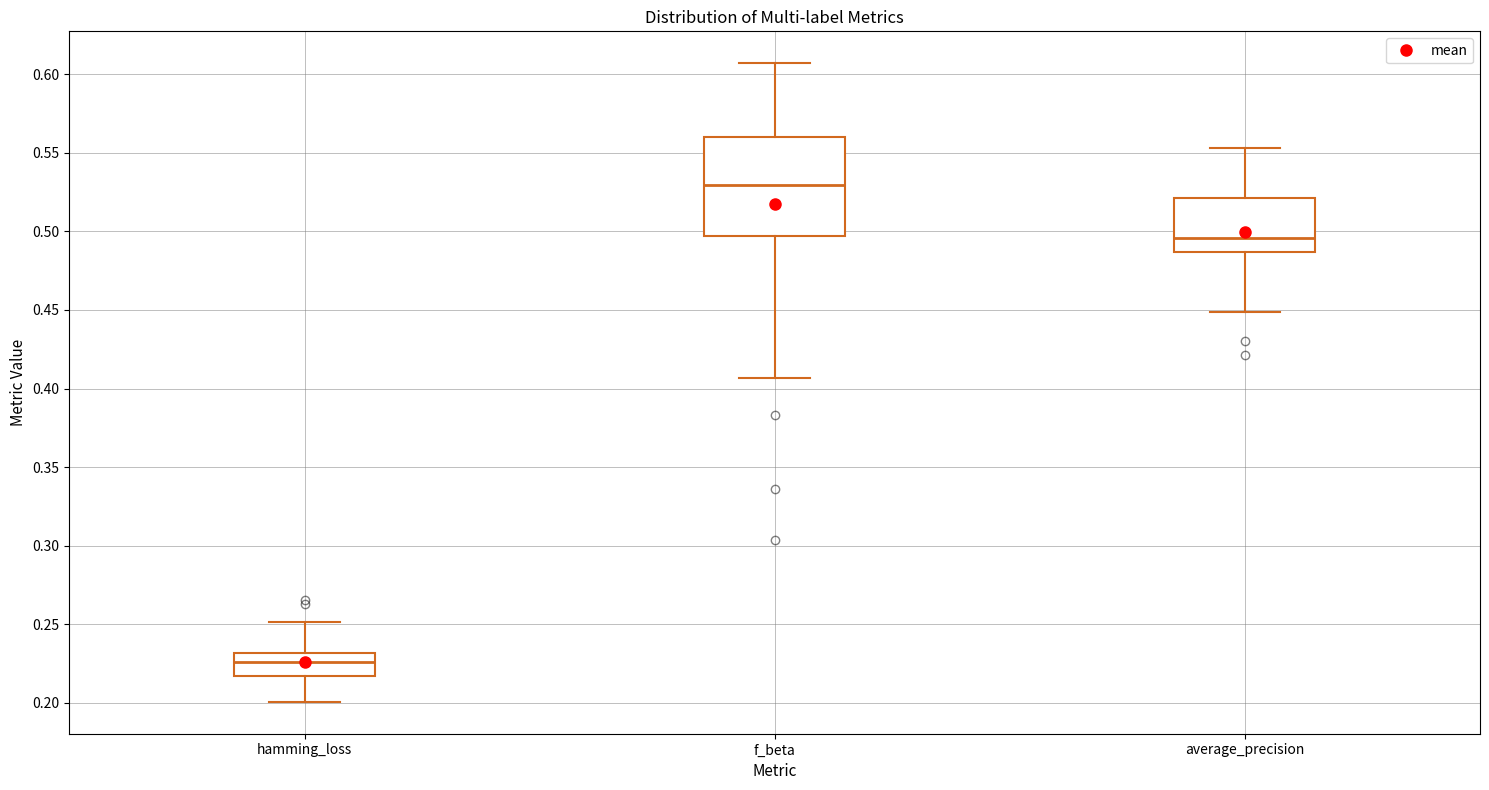

Comparing the boxes themselves (not the whiskers), which one is the tallest?

f_beta